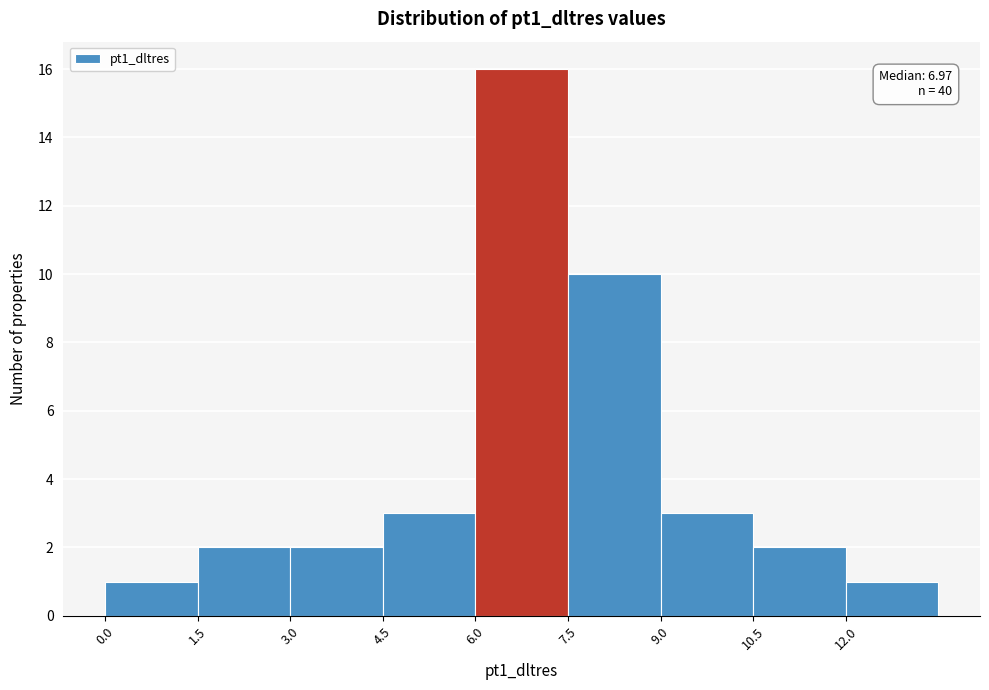

Over which range of the x-axis is the bar tallest?

6.0 to 7.5